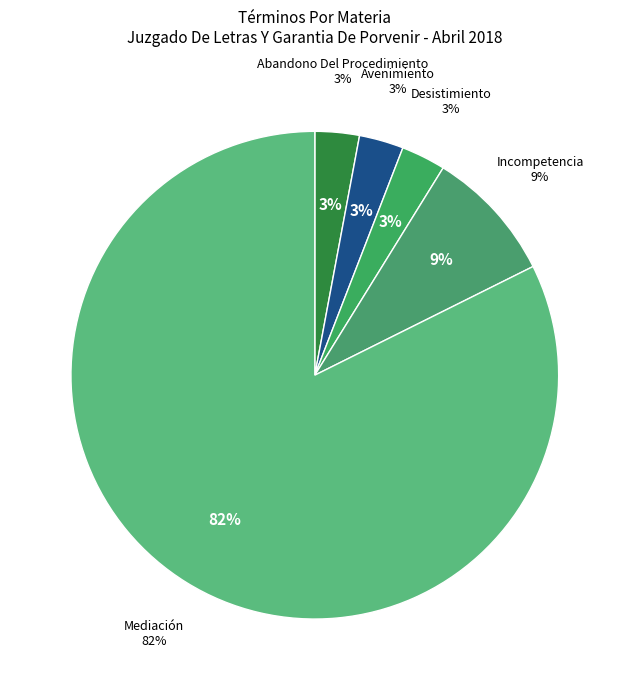

To the nearest percent, what is the average slice percentage?

20%